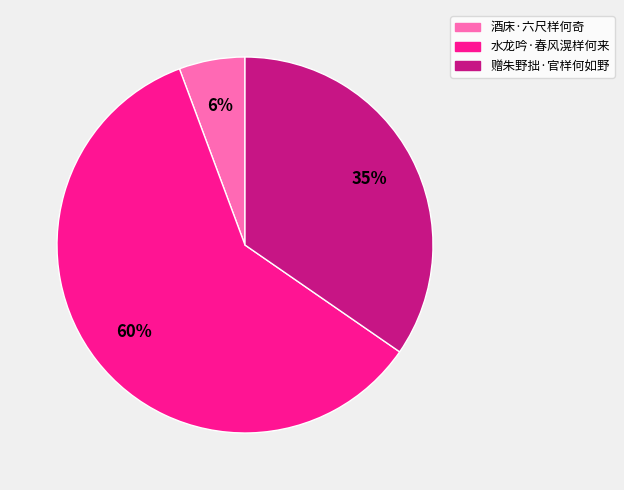

To the nearest percent, what is the average slice percentage?

33%